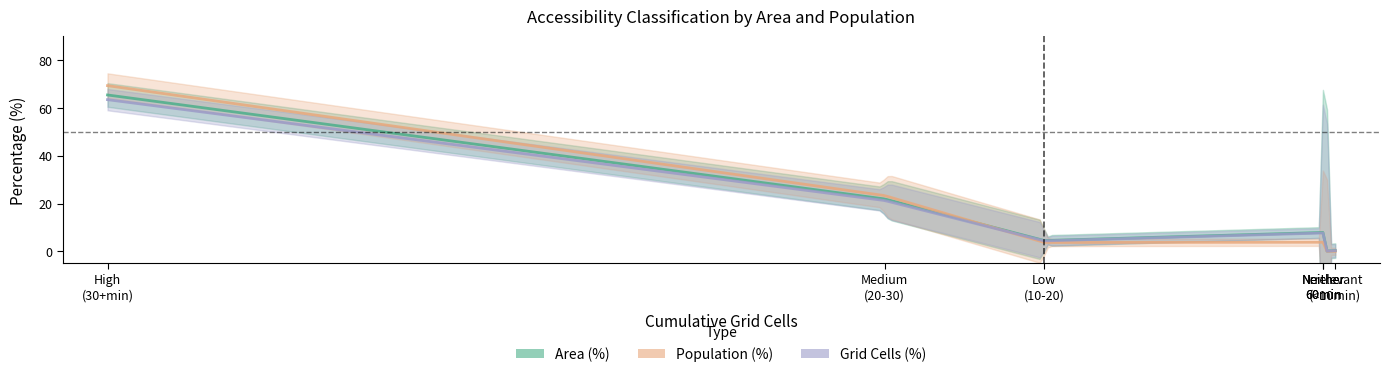

Which series has the largest total across all categories?

Population (%)